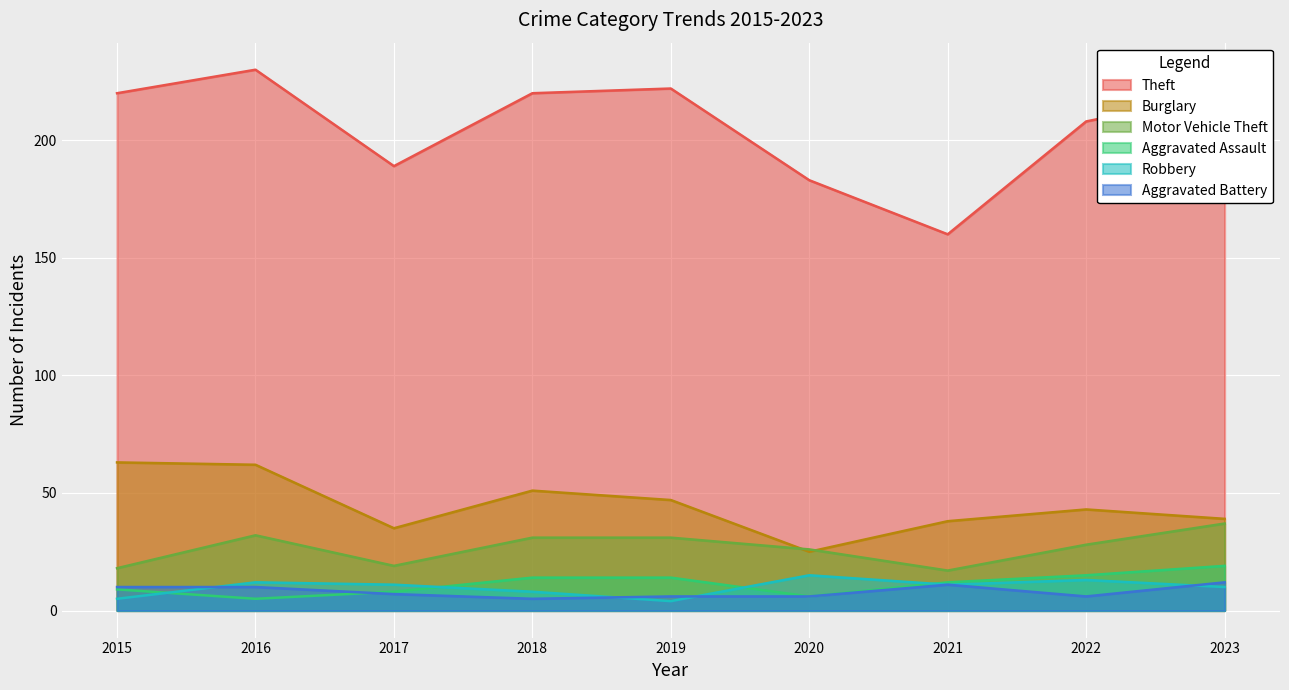

What is the sum of the Aggravated Assault values at 2017 and 2020?

14